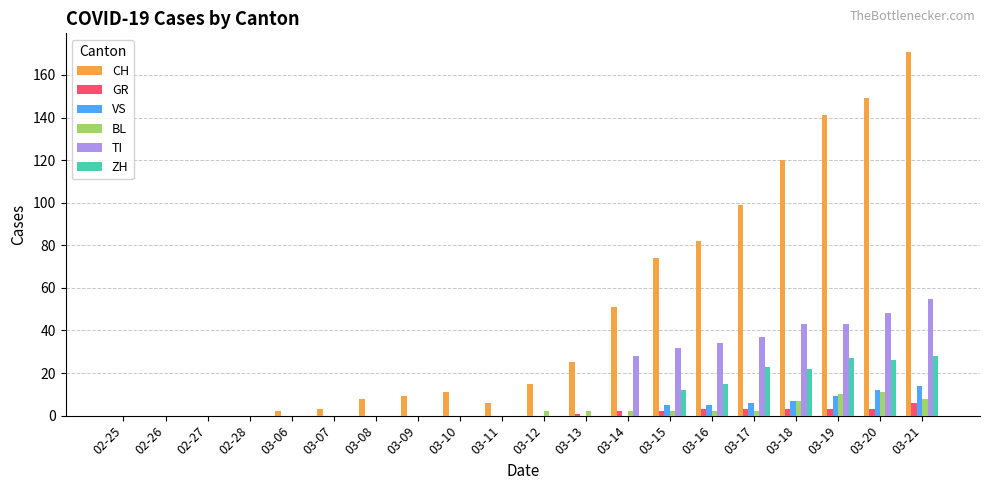

True or false: TI has a value of -32 at 02-27.

False